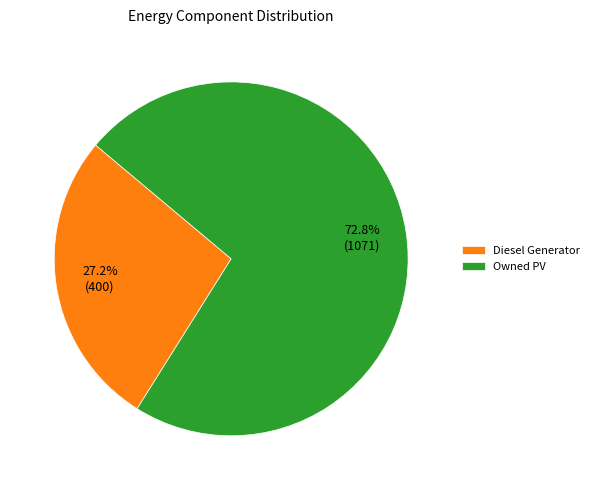

What percentage is the Diesel Generator slice, to the nearest percent?

27%